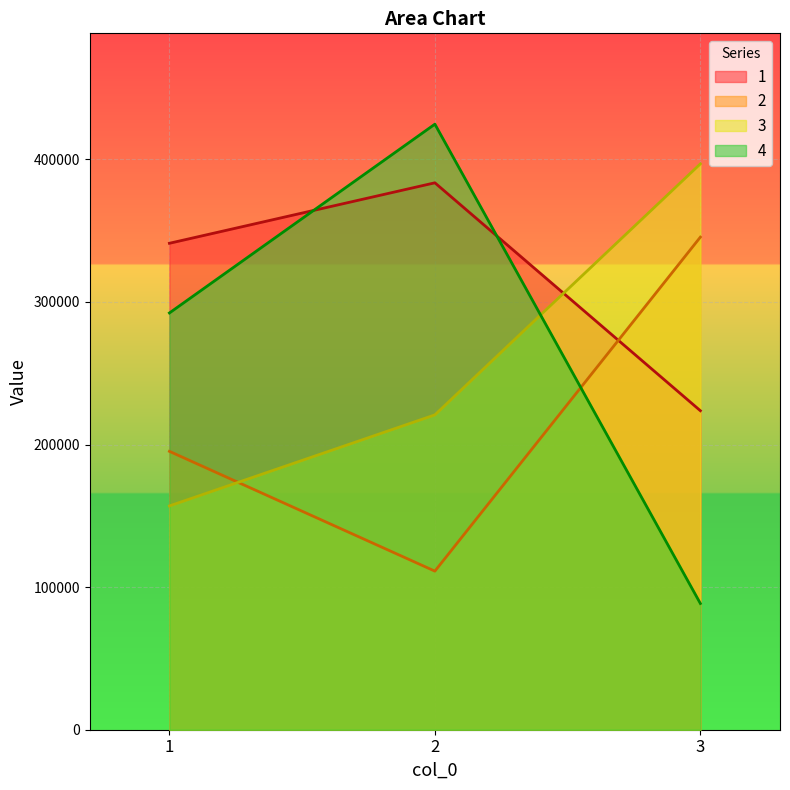

What is the lowest value of the 2 series?

111211.1